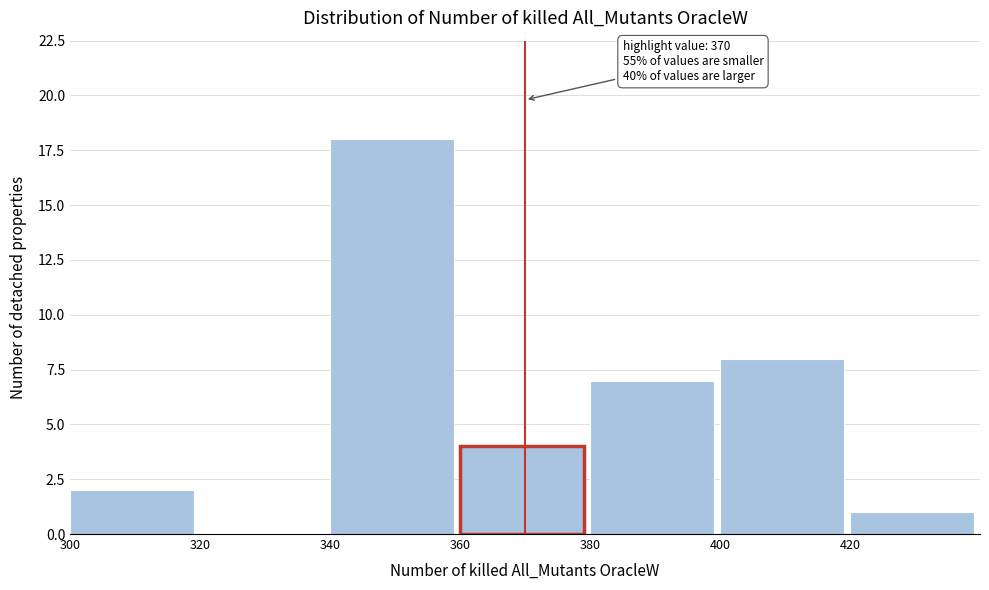

Over which range of the x-axis is the bar tallest?

340 to 360